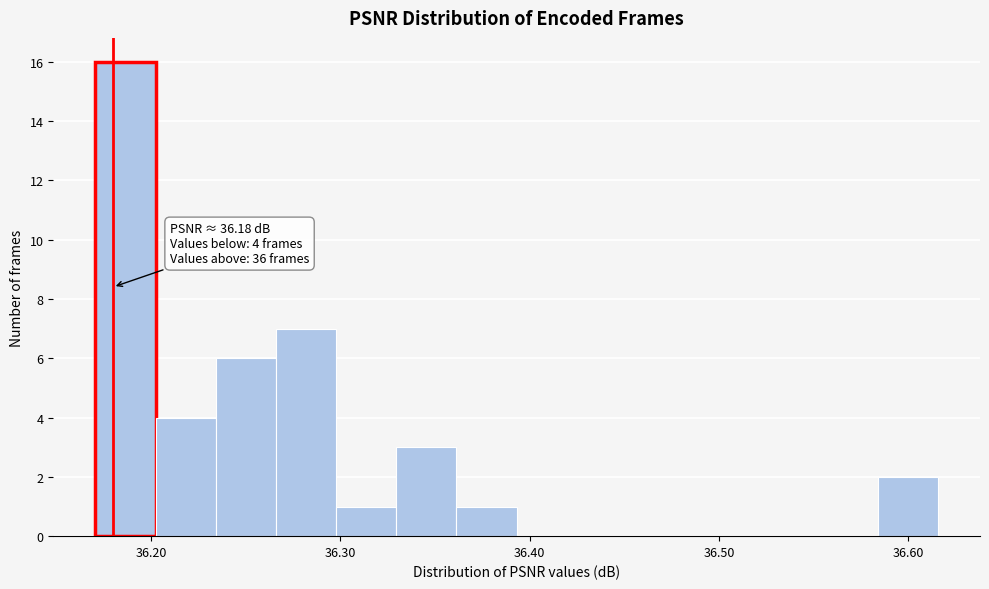

Read against the x-axis, roughly where is the centre of the tallest bar?

36.19